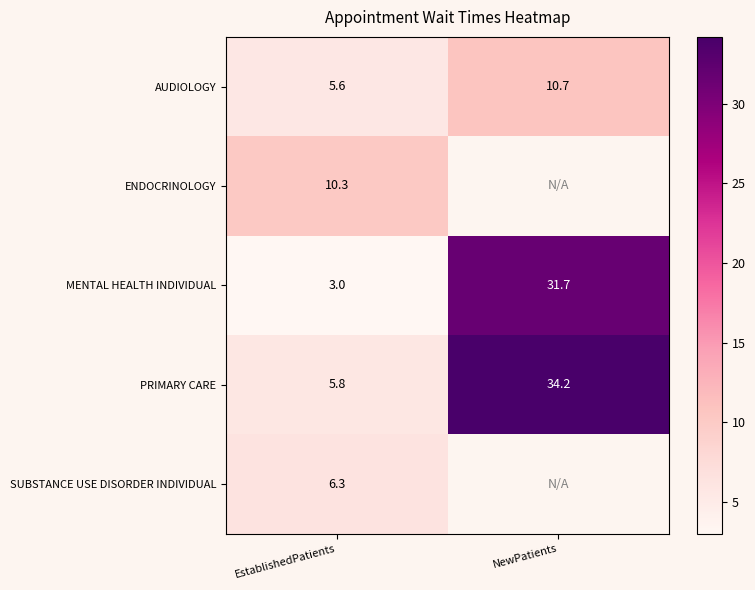

At which label does MENTAL HEALTH INDIVIDUAL reach its minimum?

EstablishedPatients